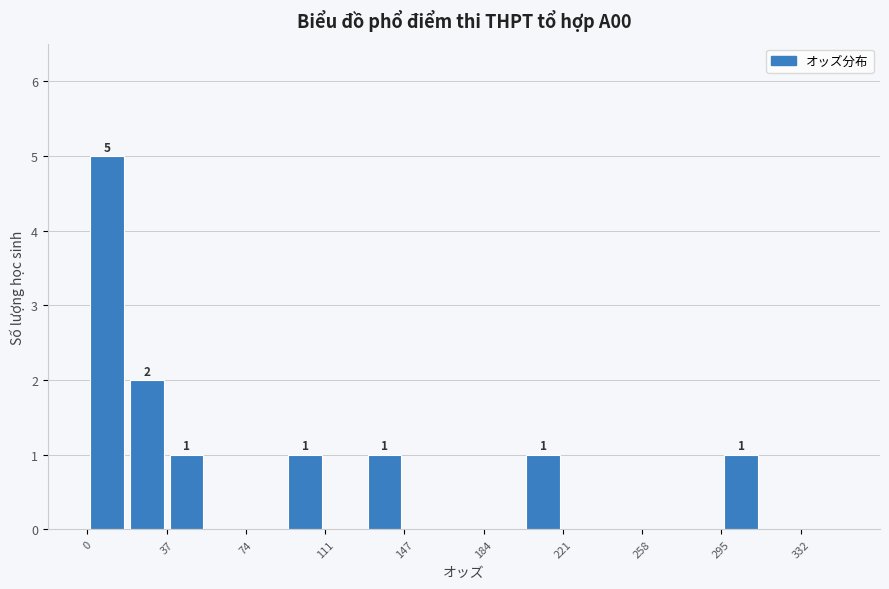

Around what value on the x-axis is the tallest bar? Give the approximate position of its centre, as read against the axis.

10